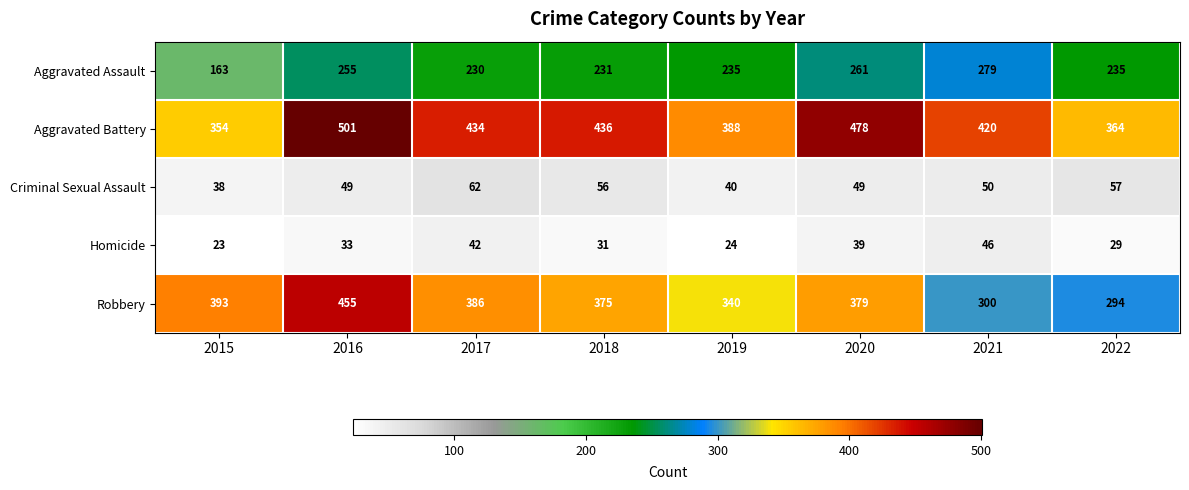

What is the difference between the maximum and minimum values in the Aggravated Assault series?

116